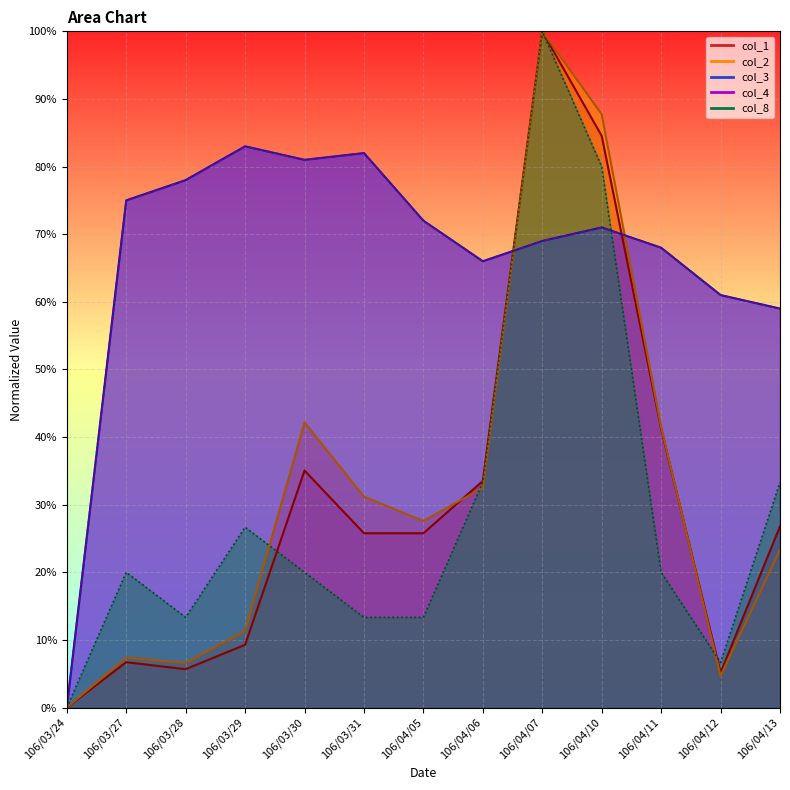

What is the maximum value shown in the chart?

1.0